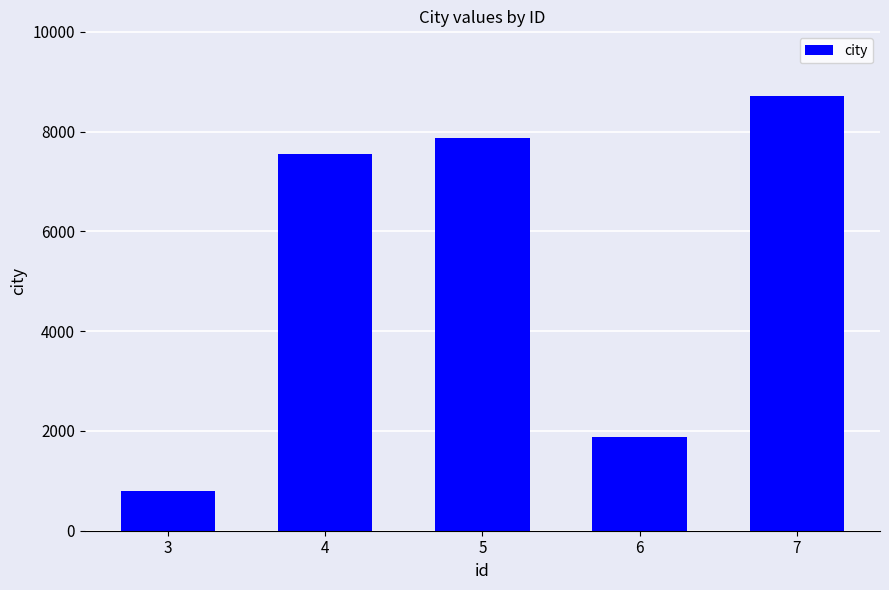

What is the minimum value shown in the chart?

792